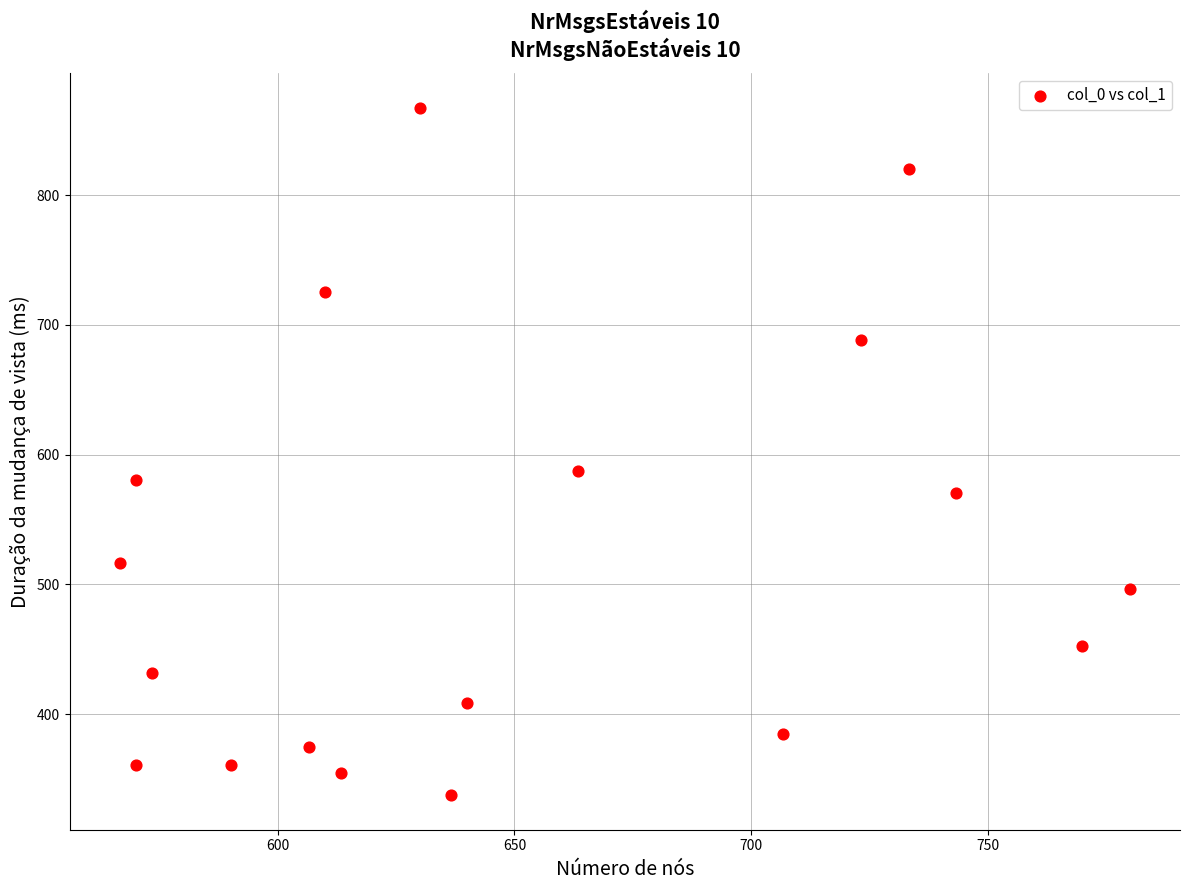

What is the range of Y values (max minus min)?

529.9